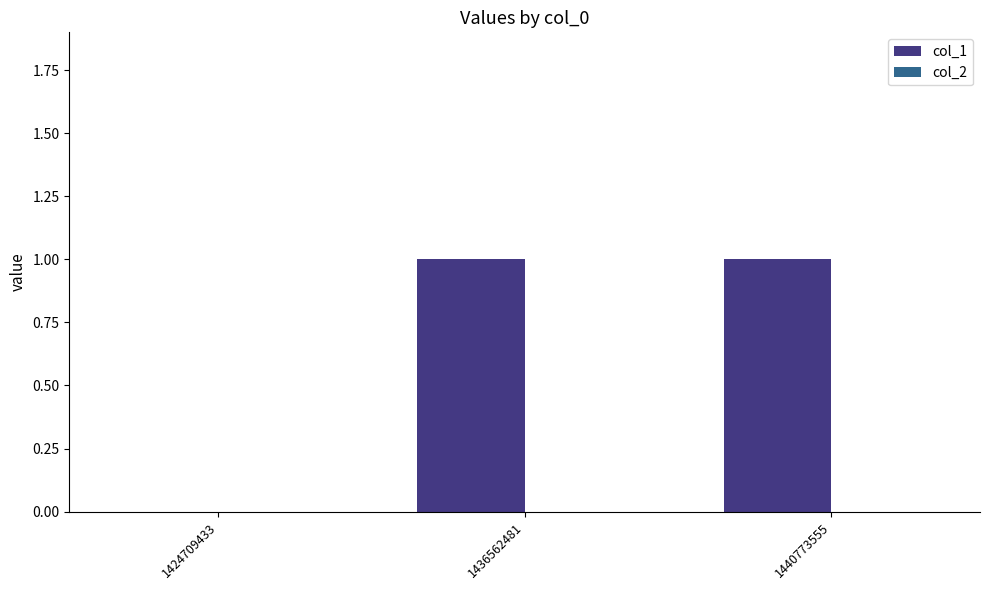

What is the change in value from 1424709433 to 1440773555?

+1